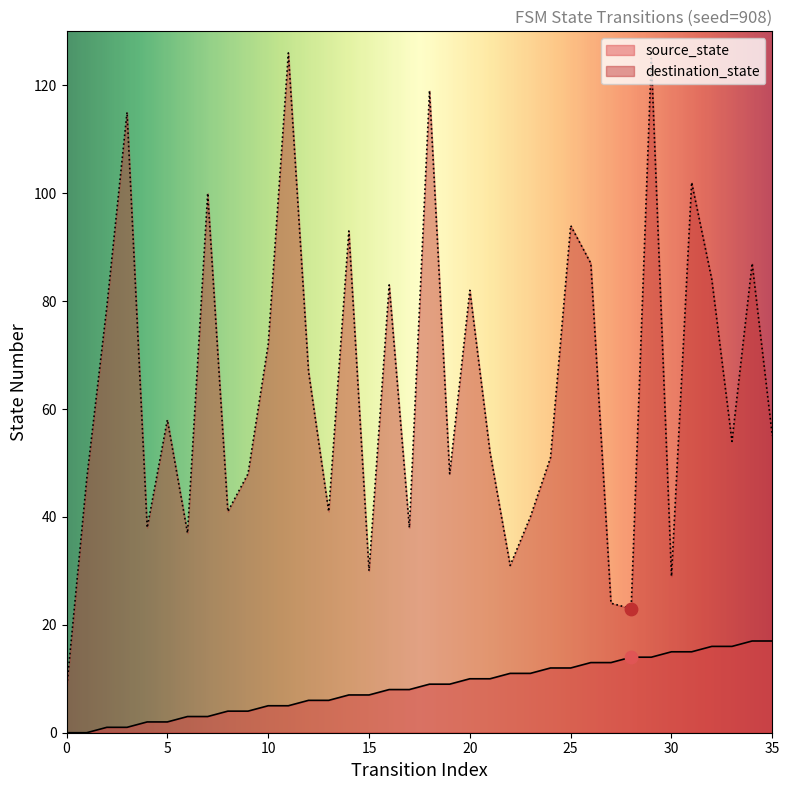

What is the total value across all series at 13?

47